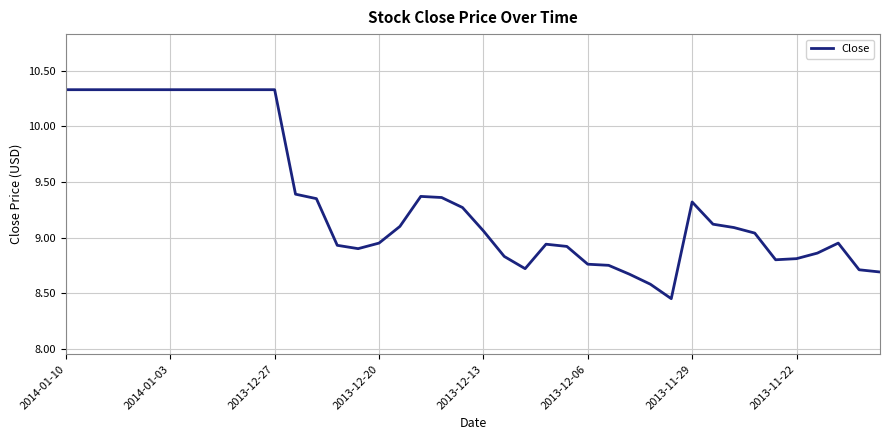

How many lines are shown in the chart?

1